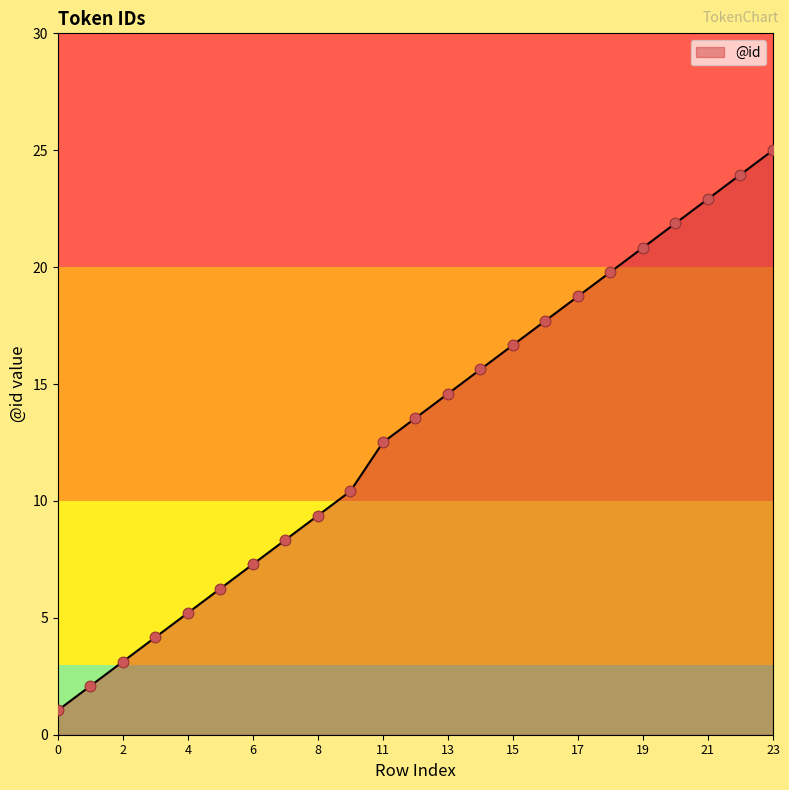

What is the maximum value shown in the chart?

25.0